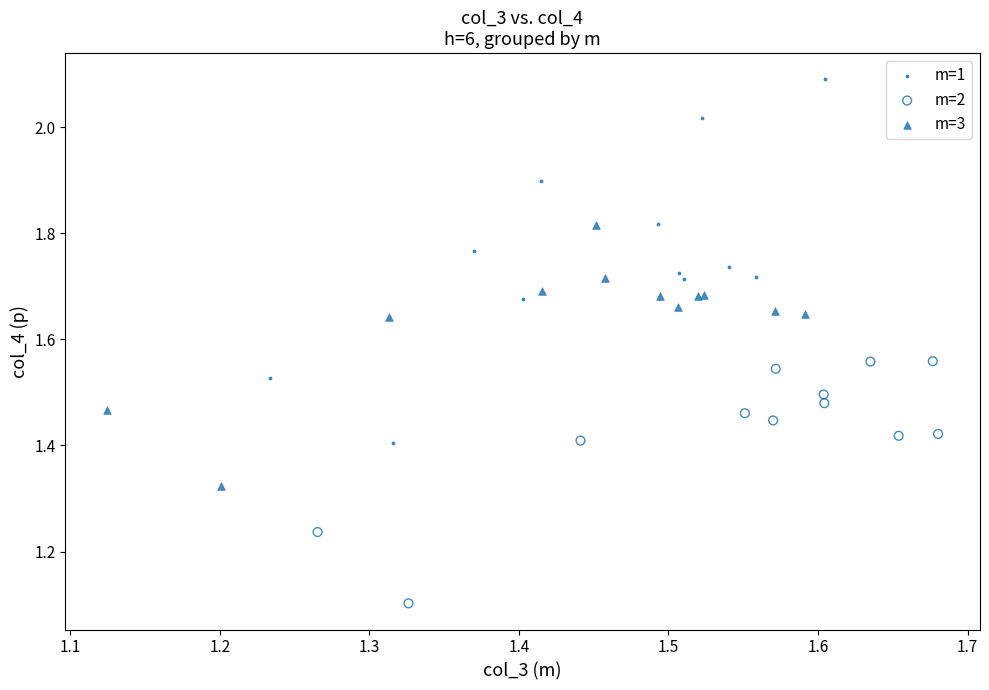

What are all the series names shown in the legend?

m=1, m=2, m=3